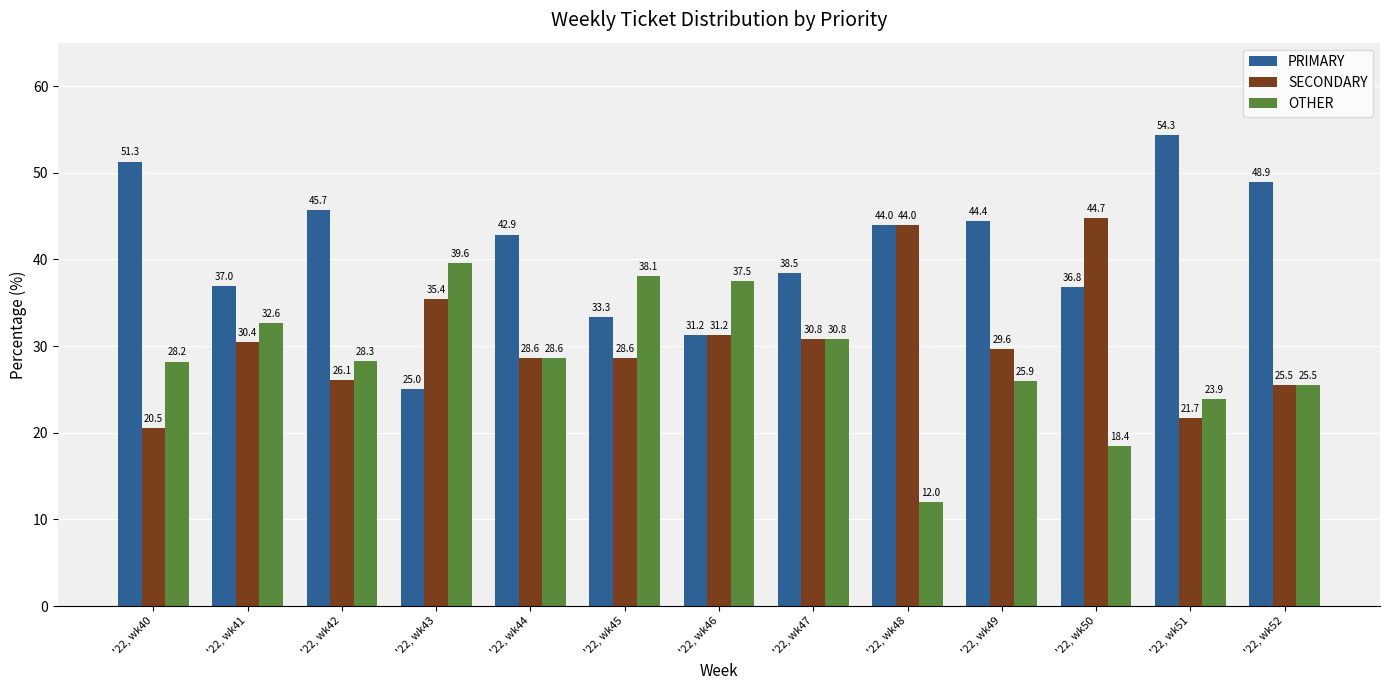

The OTHER series shows 25.9 at '22, wk49. True or false?

True